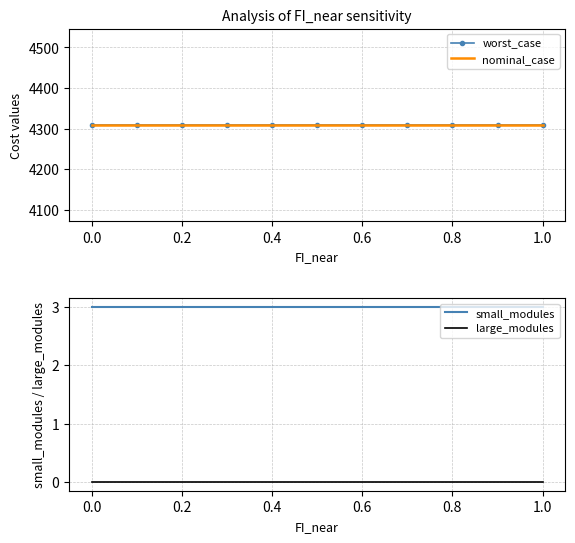

What is the highest value of the small_modules series?

3